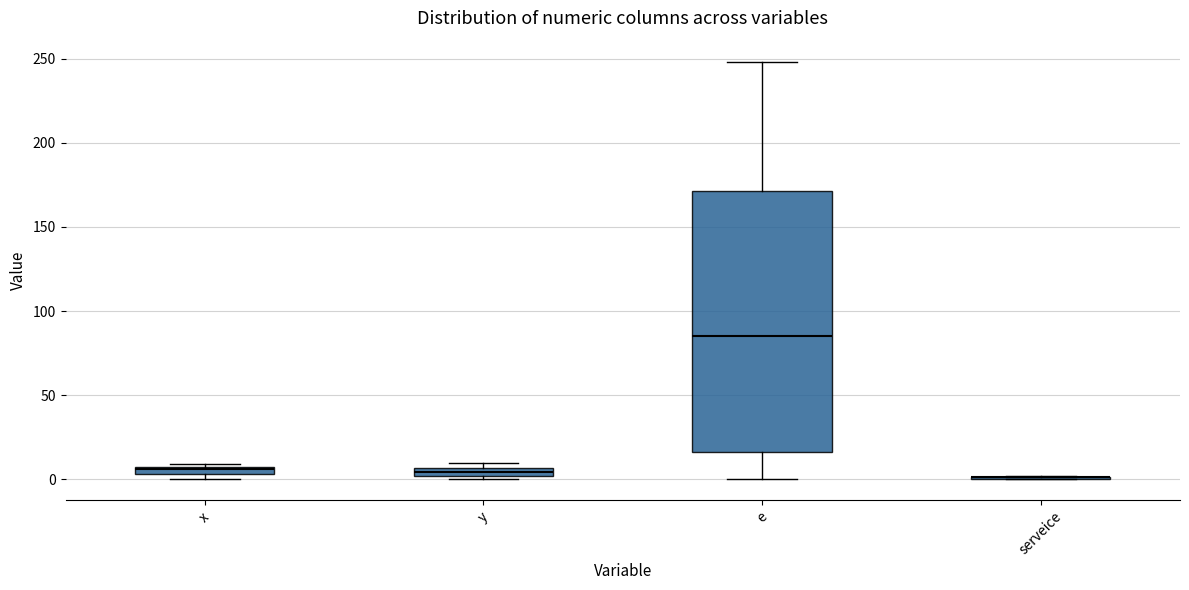

Which box is the tallest, from its lower edge to its upper edge?

e